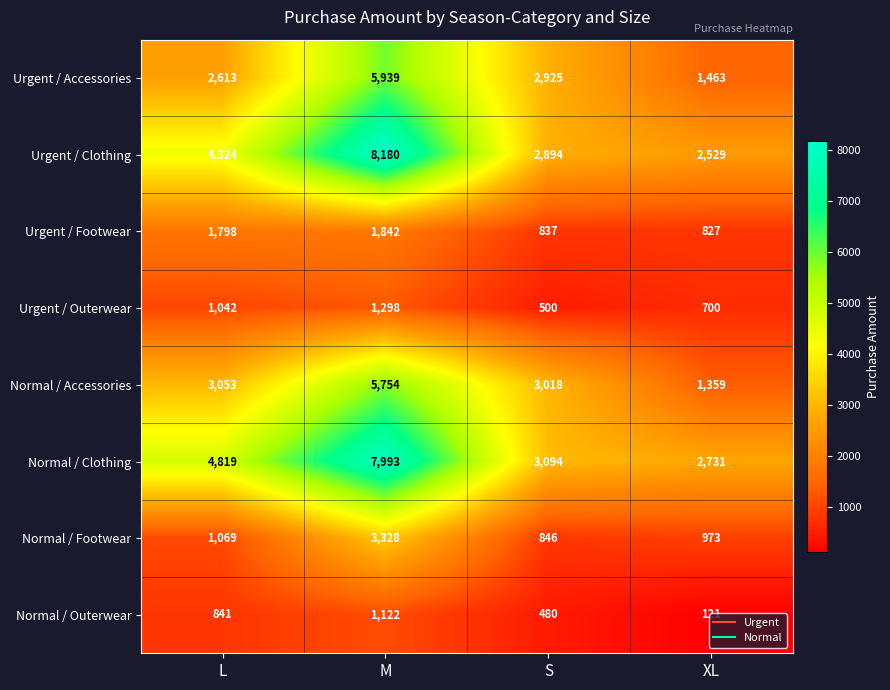

Which category has the lowest value across all series?

XL